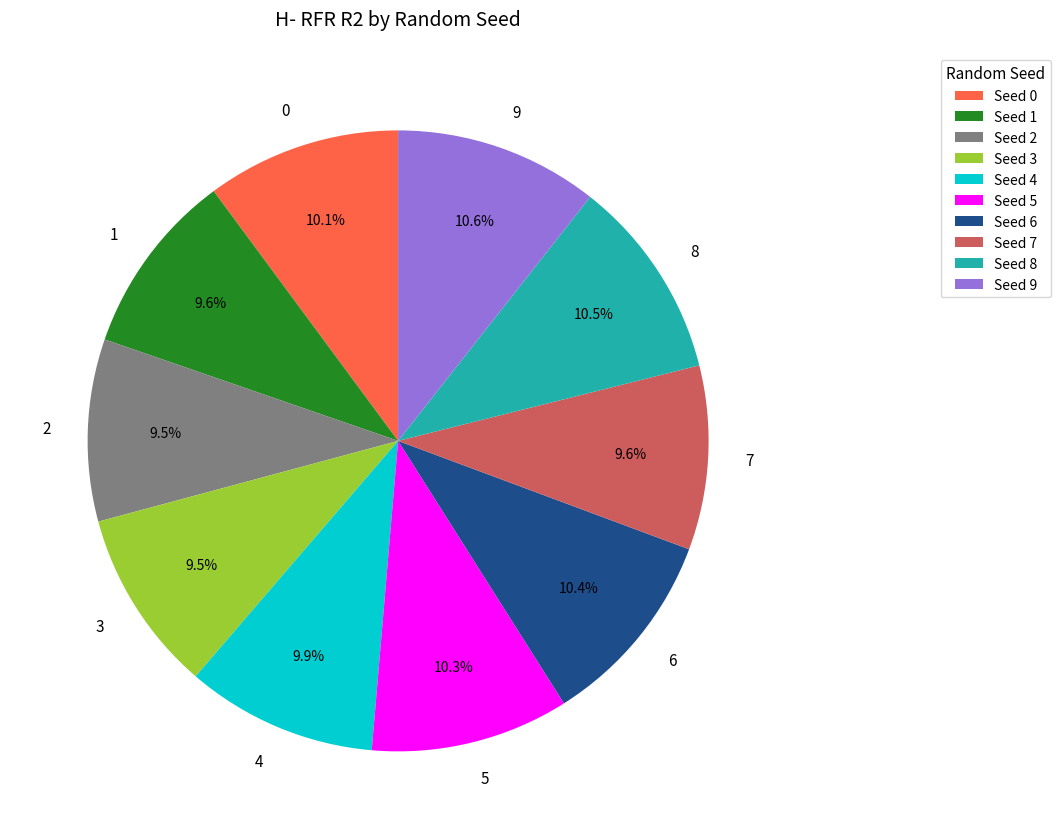

To the nearest percent, what is the average slice percentage?

10%